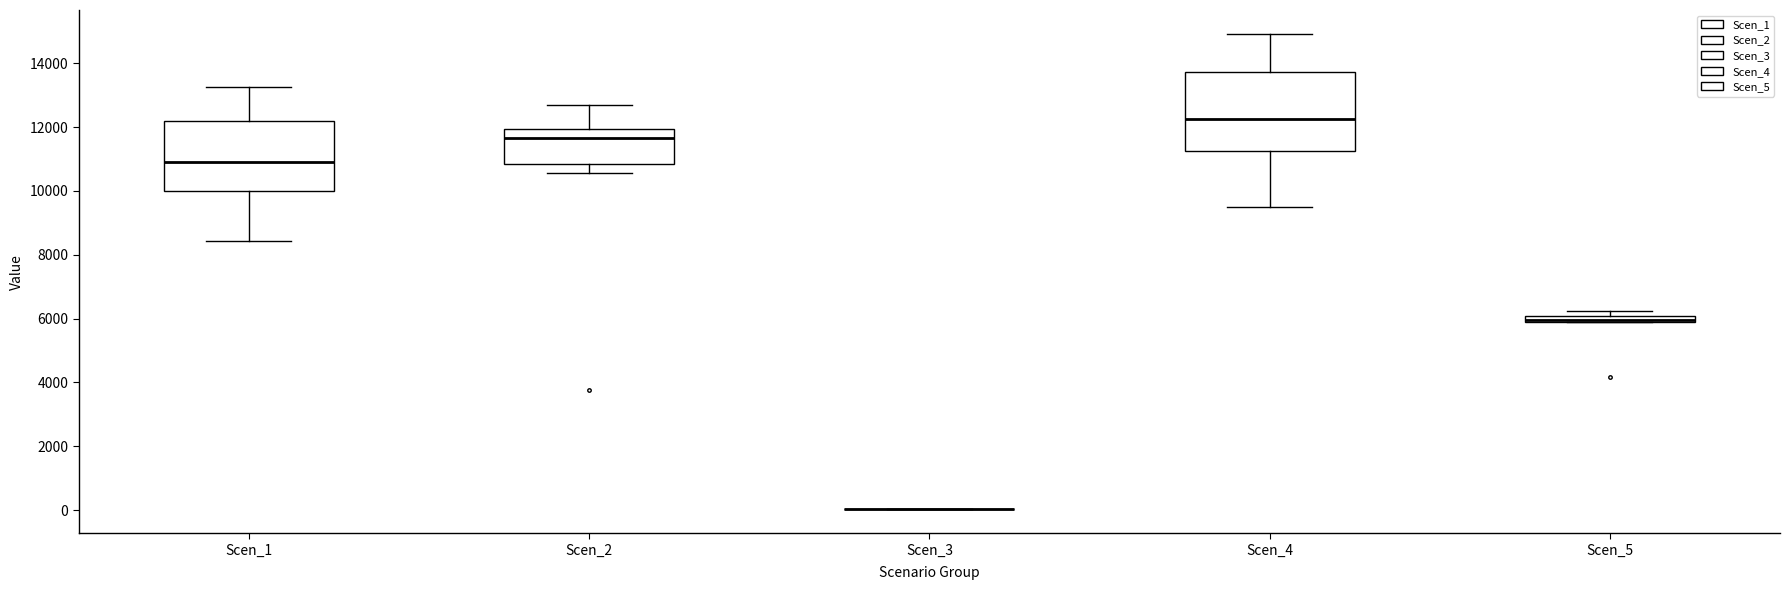

Comparing the boxes themselves (not the whiskers), which one is the tallest?

Scen_4